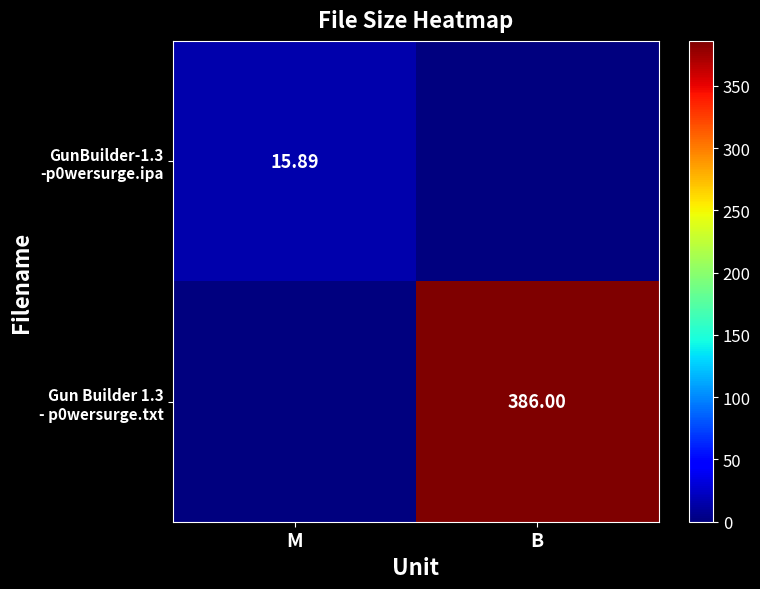

What is the sum of all Gun Builder 1.3 - p0wersurge.txt values?

386.0